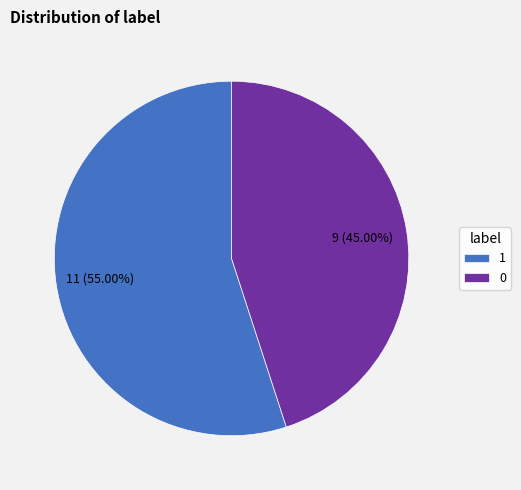

True or false: 0 accounts for 53% of the total.

False